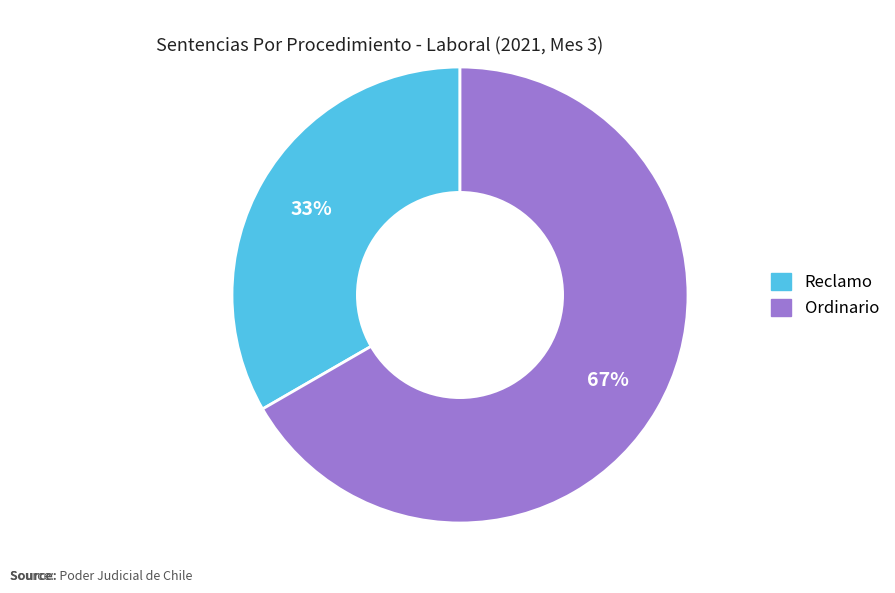

Count the number of slices in the pie.

2